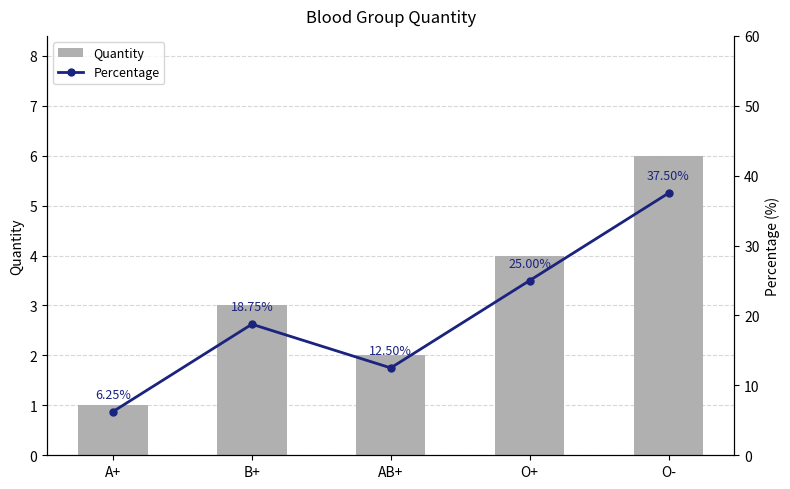

Read the Quantity value at AB+.

2